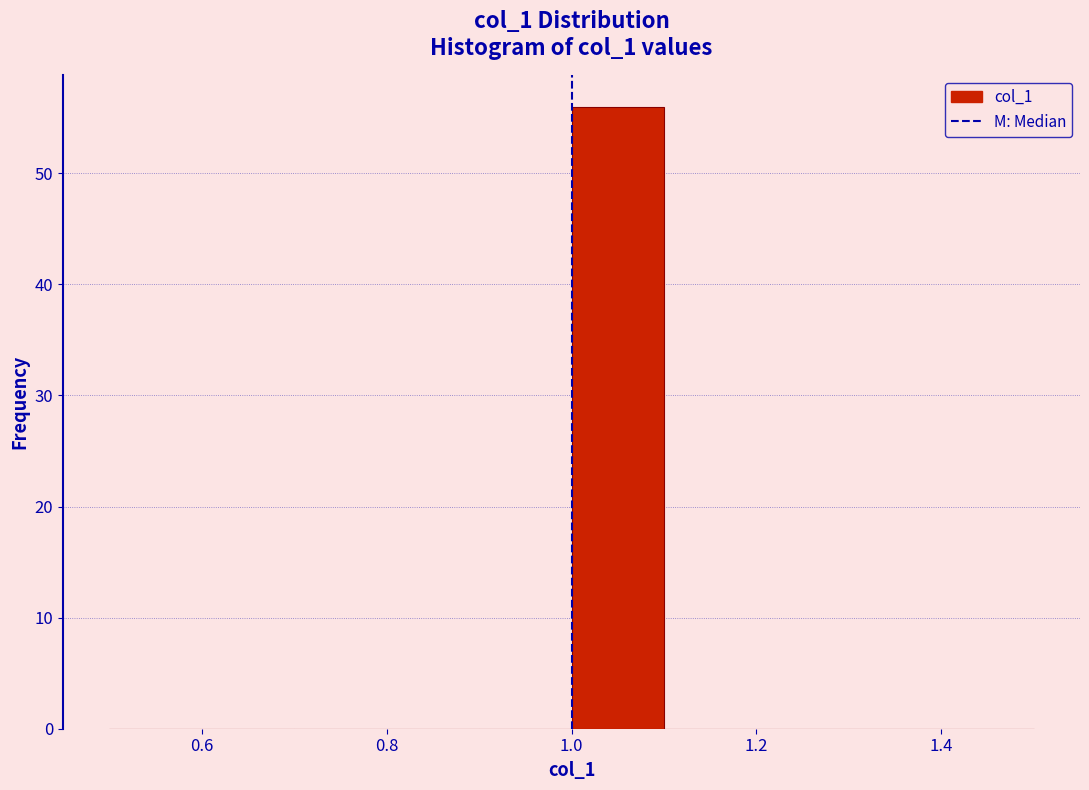

Over which range of the x-axis is the bar tallest?

1.0 to 1.1